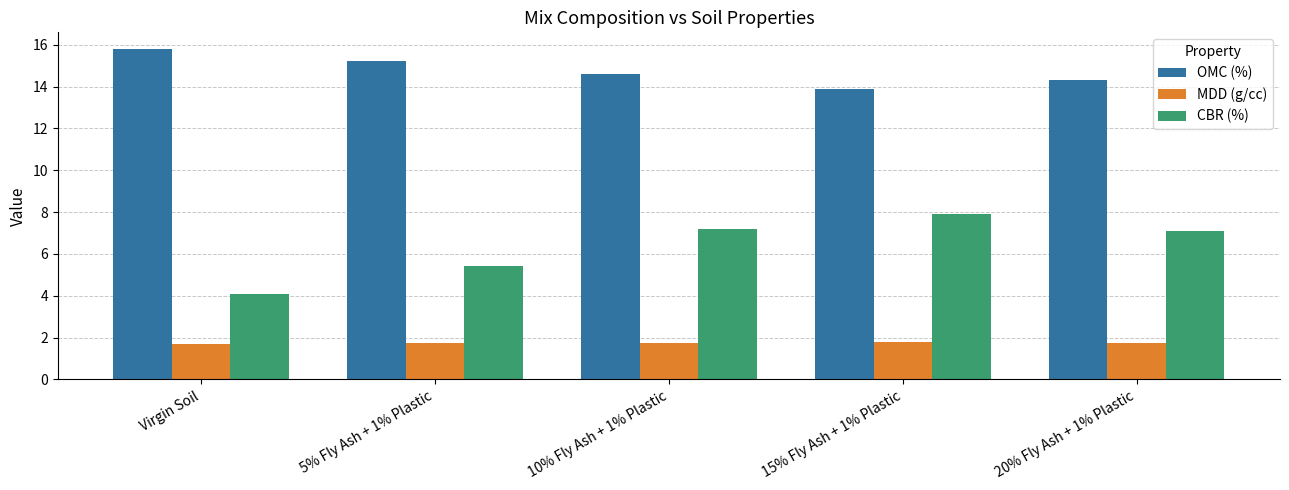

What is the smallest value displayed?

1.7